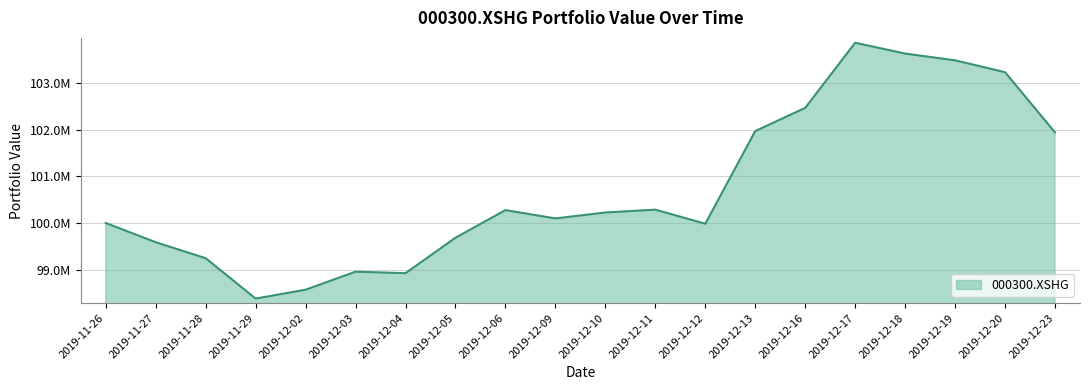

Is this an area chart (filled region under the line)?

Yes